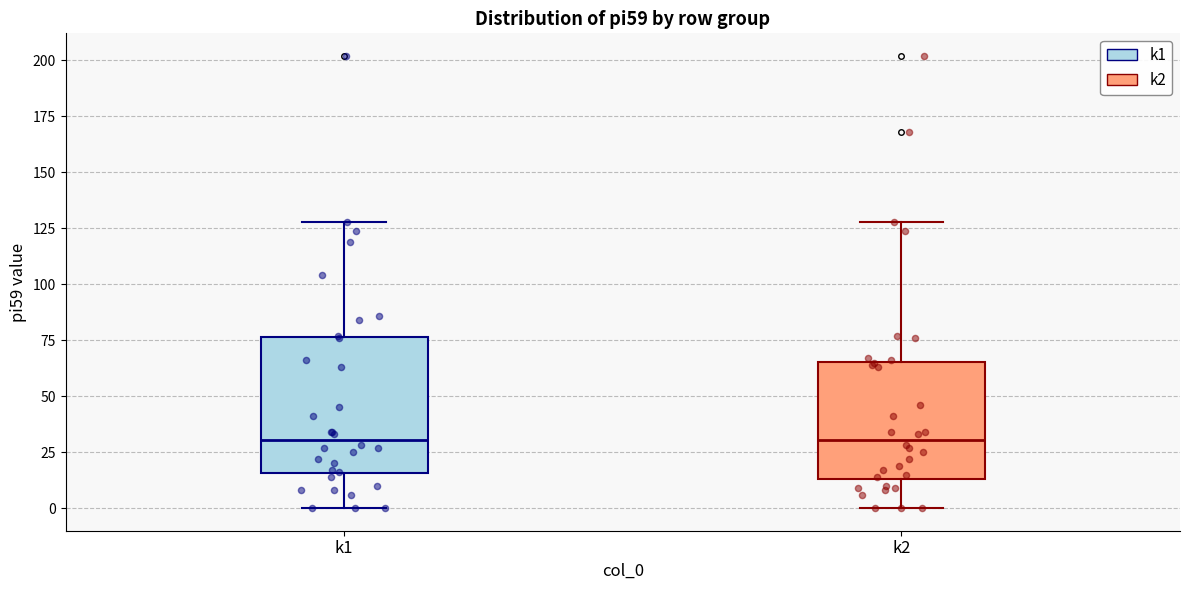

Reading left to right, read every box against the y-axis: the position of its median line, the range the box covers, and the ends of its whiskers. The values are not printed on the chart, so give them approximately, as read against the axis.

k1: median 30, box 15 to 75, whiskers 0 to 130
k2: median 30, box 15 to 65, whiskers 0 to 130